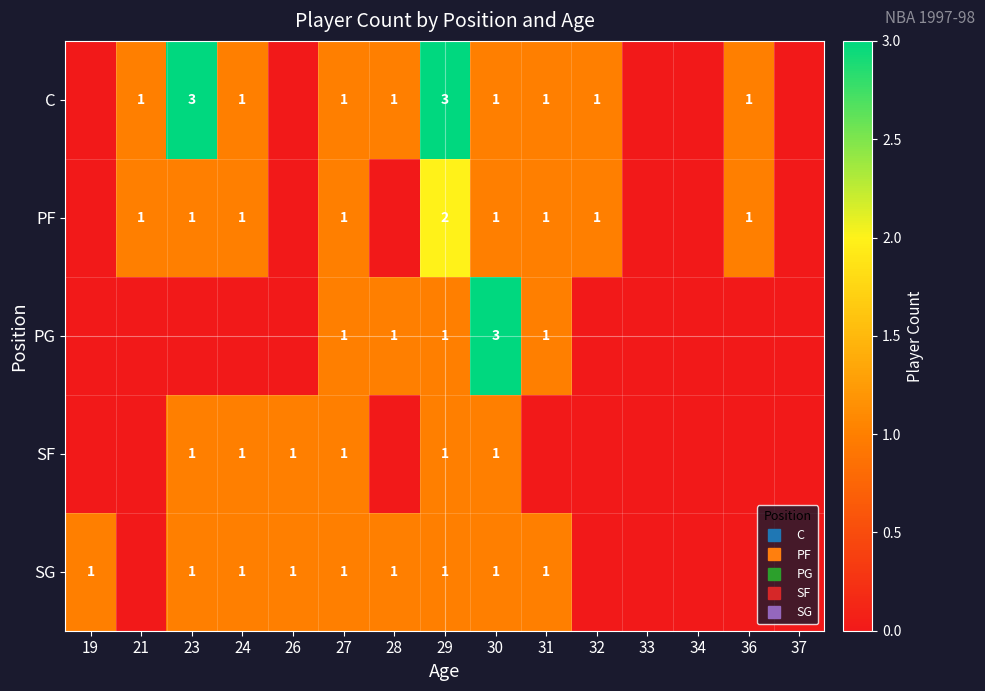

The SG series shows 2 at 27. True or false?

False